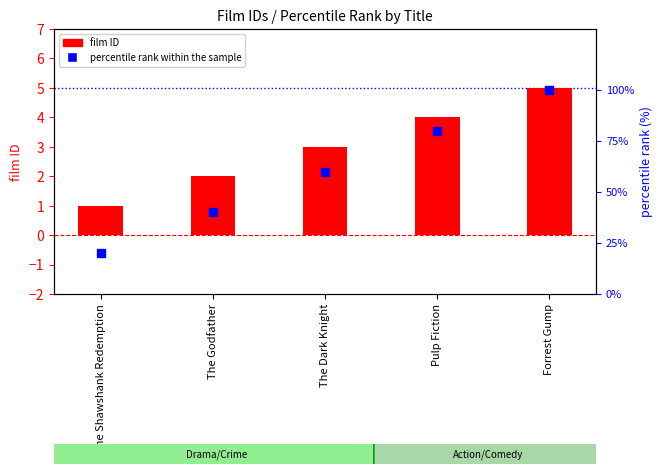

Which series contains the highest Y value?

percentile rank within the sample